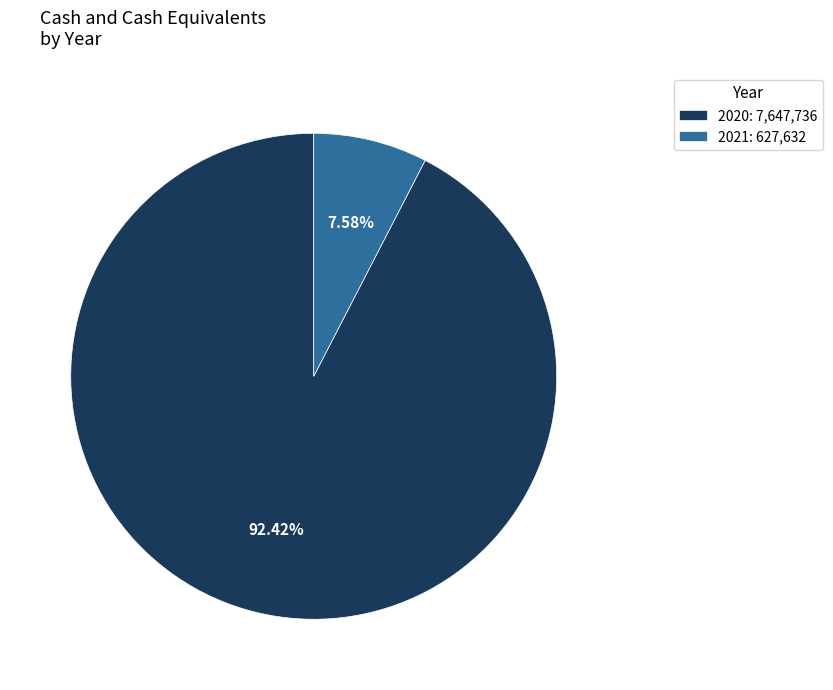

Which slice is the largest?

2020